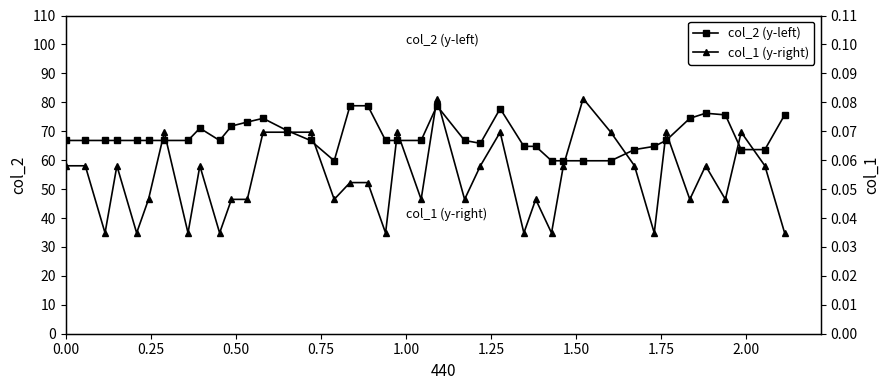

What is the minimum value for col_2 (y-left)?

59.8